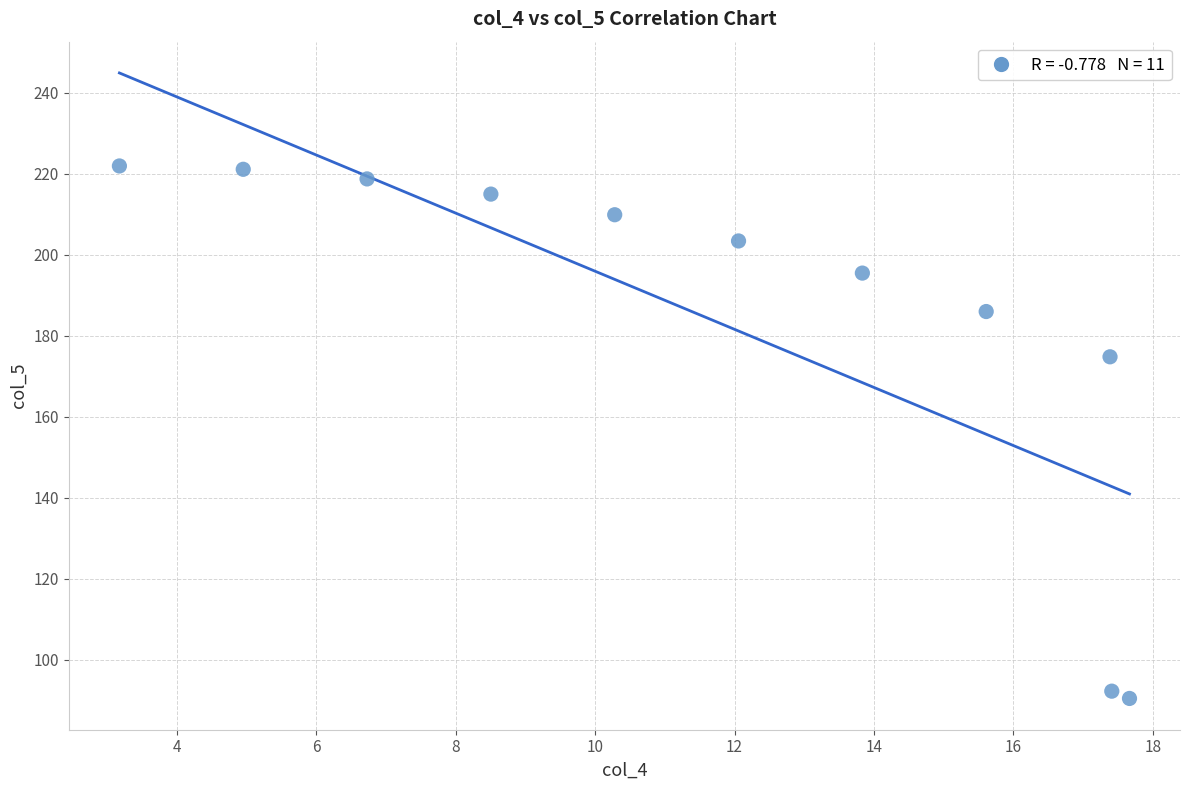

What Y value in the scatter plot is closest to 156?

174.8